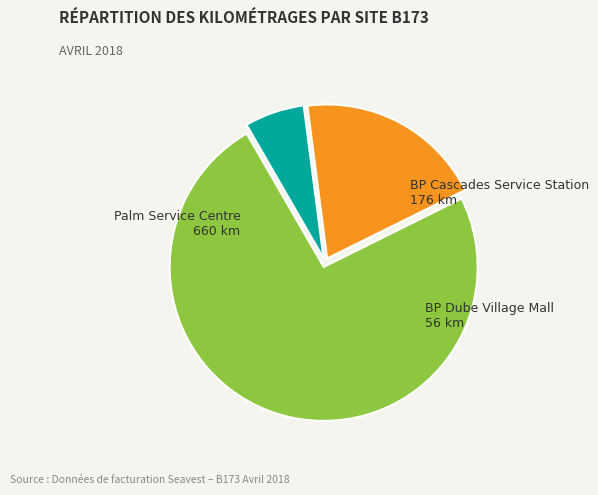

Which has a higher value, BP Dube Village Mall or Palm Service Centre?

Palm Service Centre